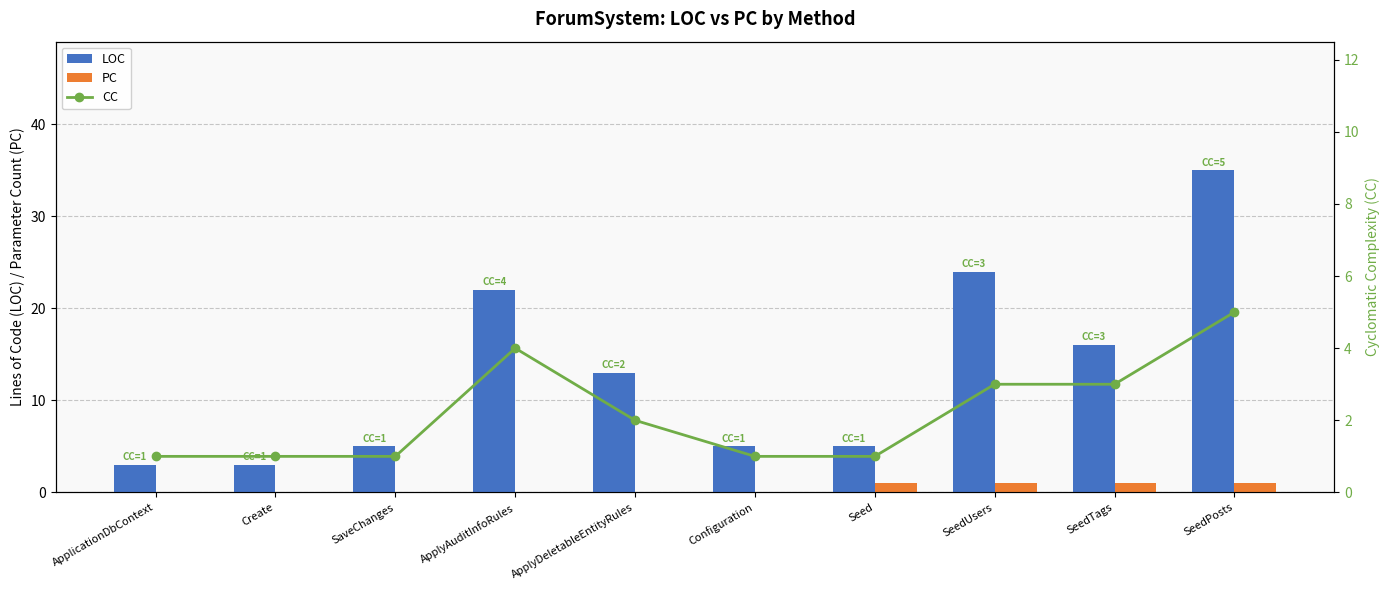

What is the difference between the PC values at ApplicationDbContext and Seed?

1